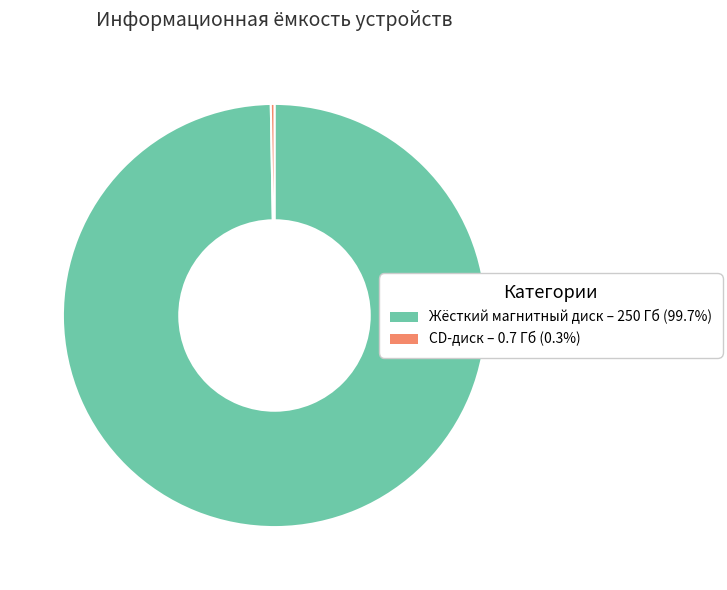

What is the smallest slice in the pie chart?

CD-диск